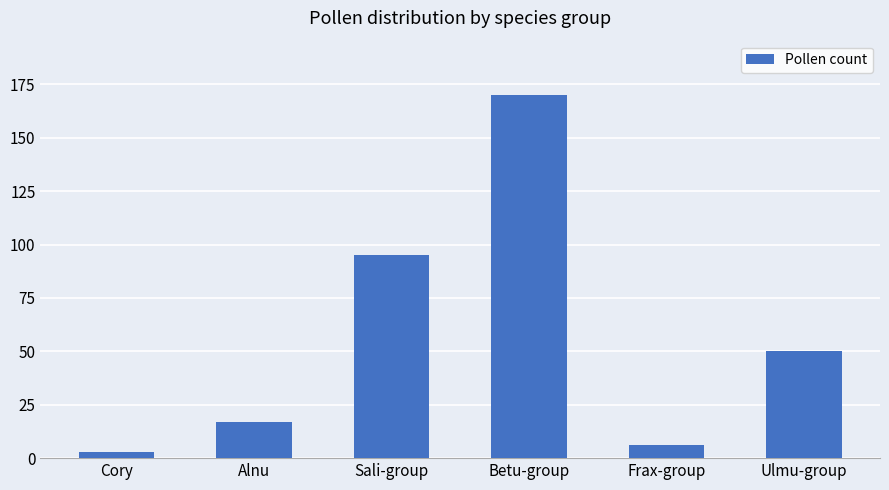

Rank the categories by value from lowest to highest.

Cory, Frax-group, Alnu, Ulmu-group, Sali-group, Betu-group